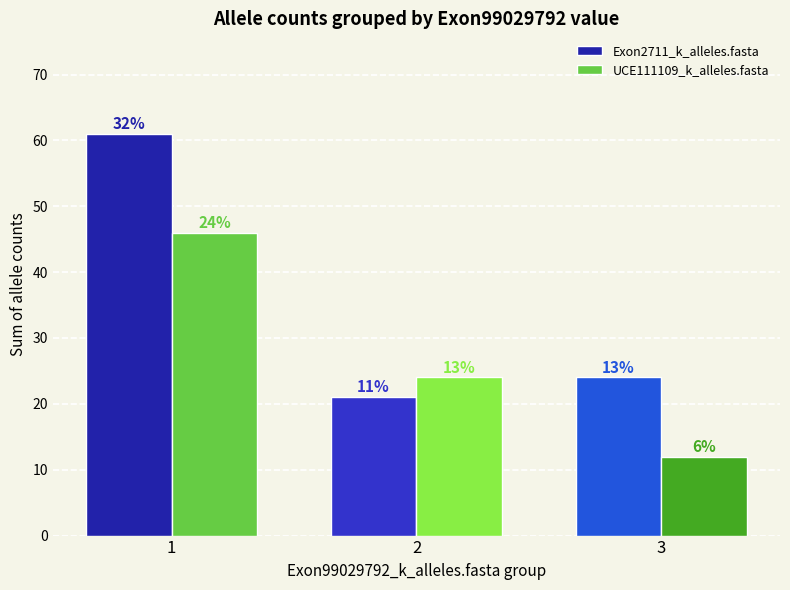

What are all the series names shown in the legend?

Exon2711_k_alleles.fasta, UCE111109_k_alleles.fasta